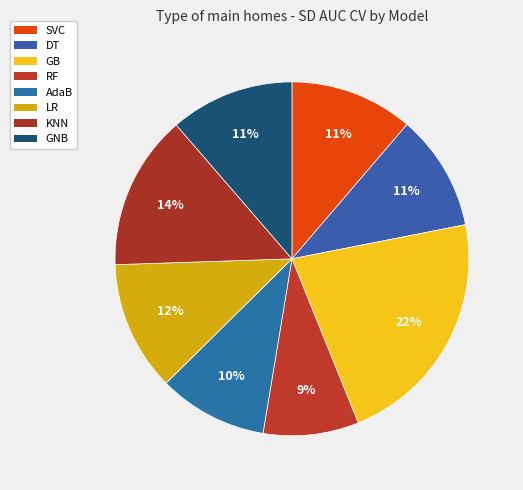

How many slices are in this pie chart?

8